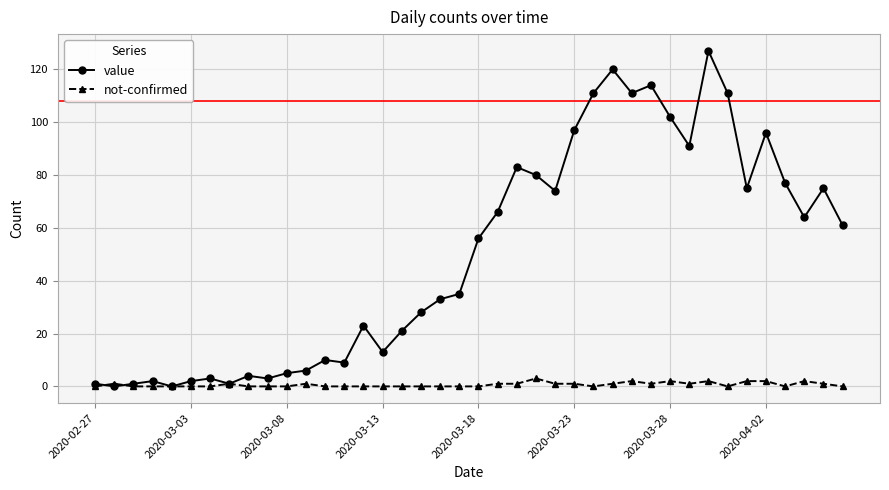

What is the difference between the maximum and minimum values in the not-confirmed series?

3